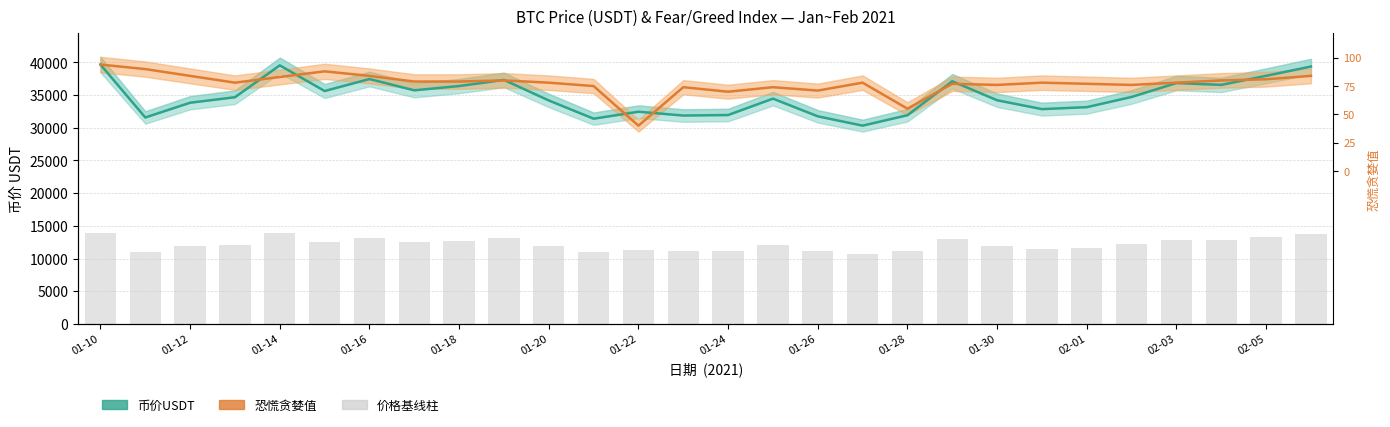

Are the bars grouped side by side (vs. stacked)?

Yes